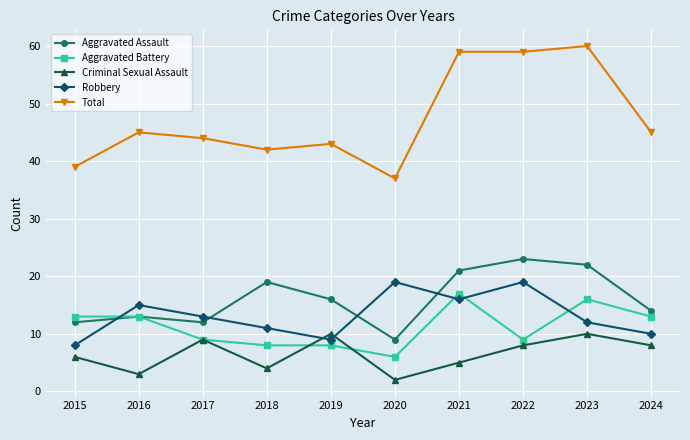

What is the difference between the second highest and minimum values in the Aggravated Assault series?

13